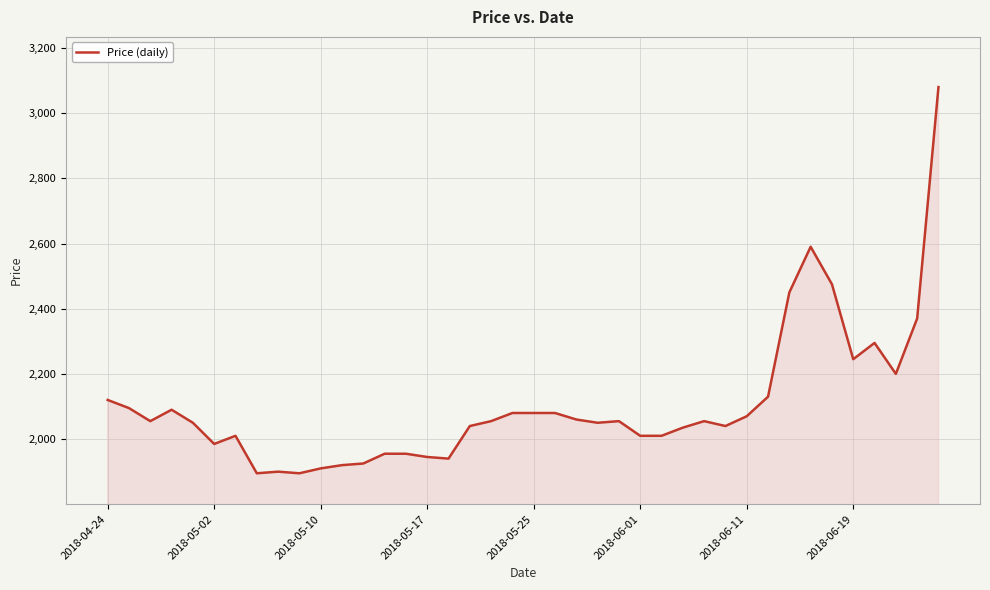

What is the maximum value shown in the chart?

3080